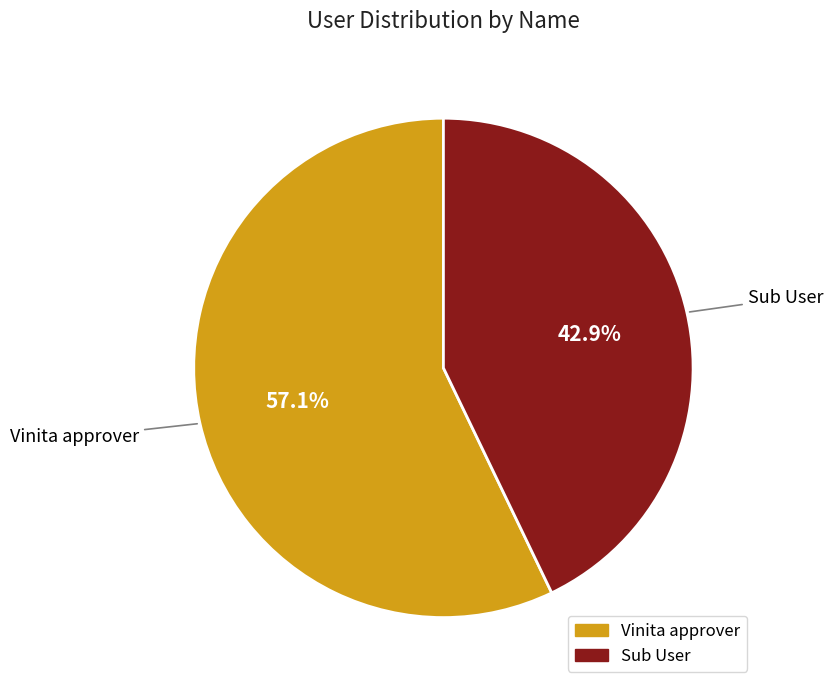

Is there any slice that represents more than half of the pie?

Yes